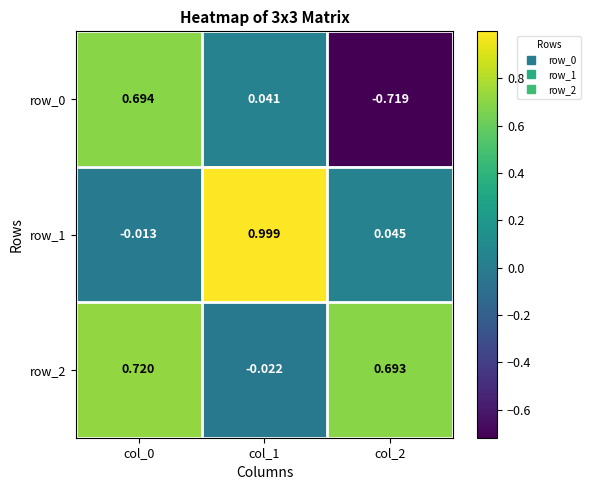

What is the maximum value for row_2?

0.7